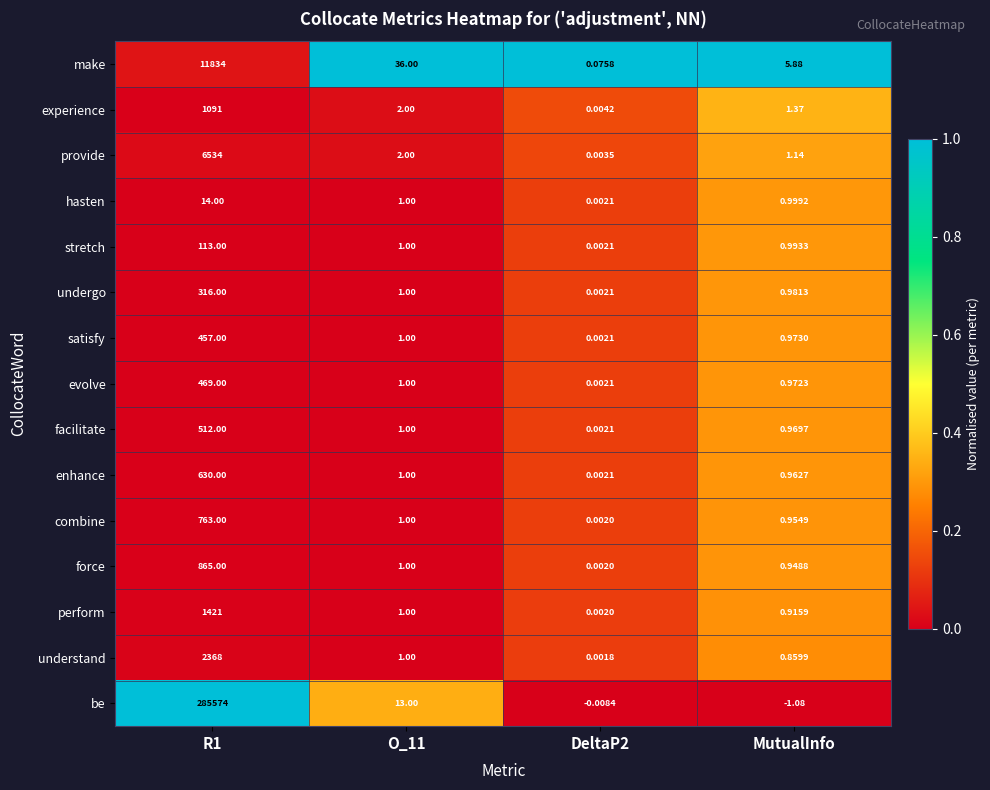

At which category is the sum across all series the highest?

R1